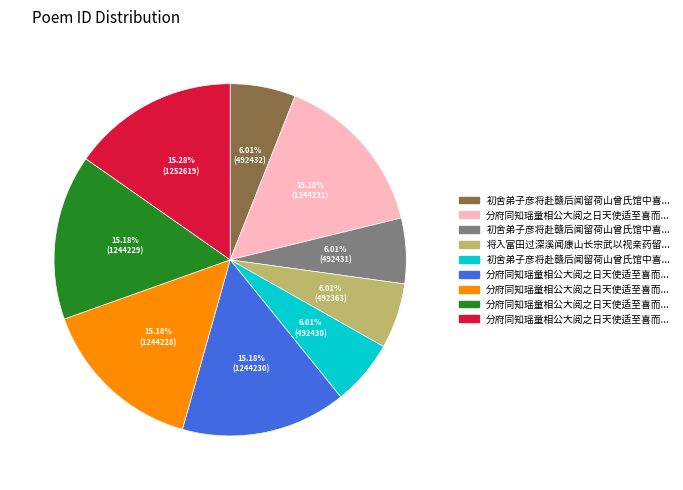

Is there a majority slice in this chart?

No